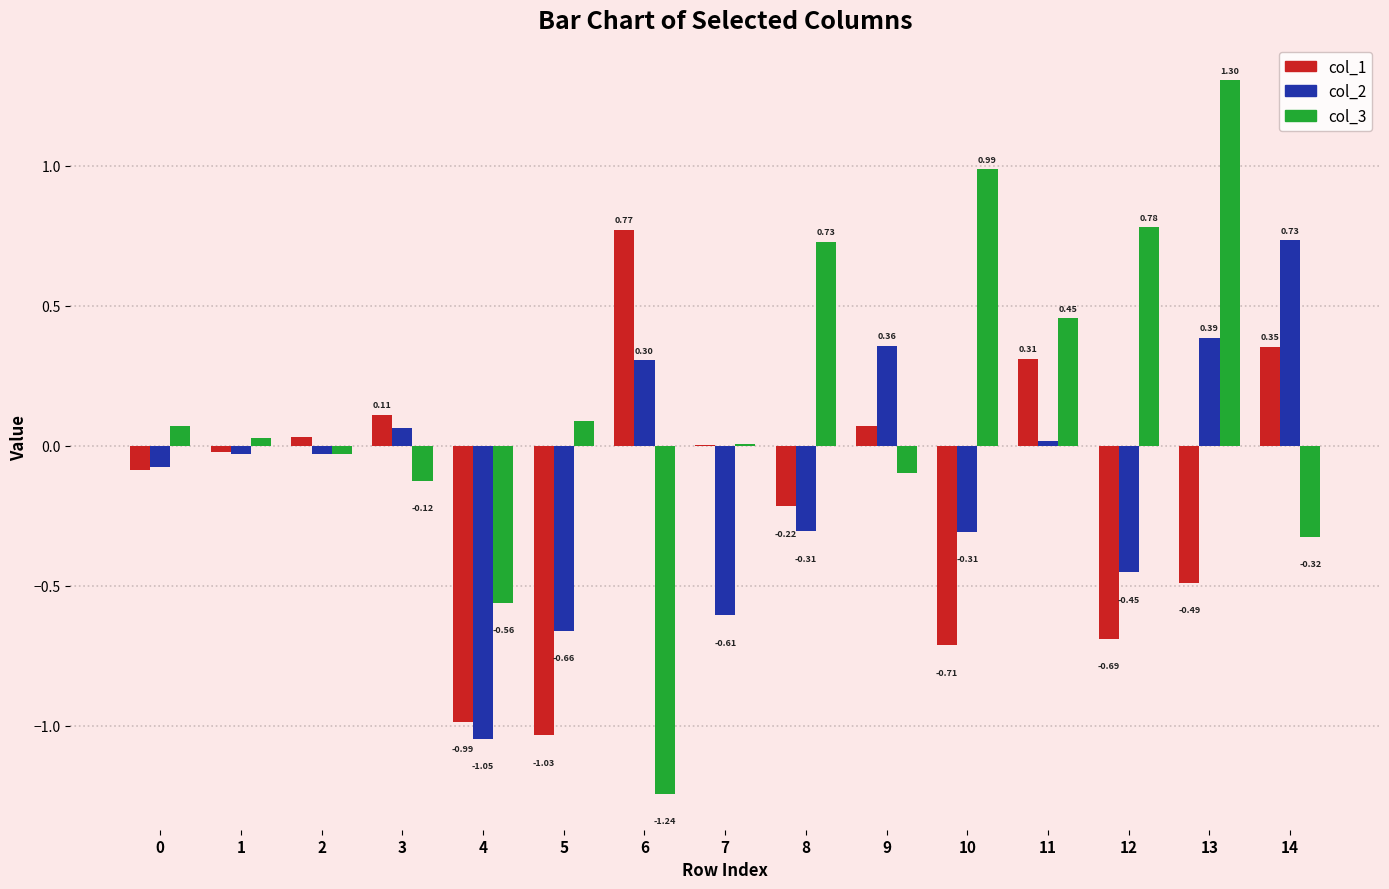

At which category is the sum across all series the highest?

13